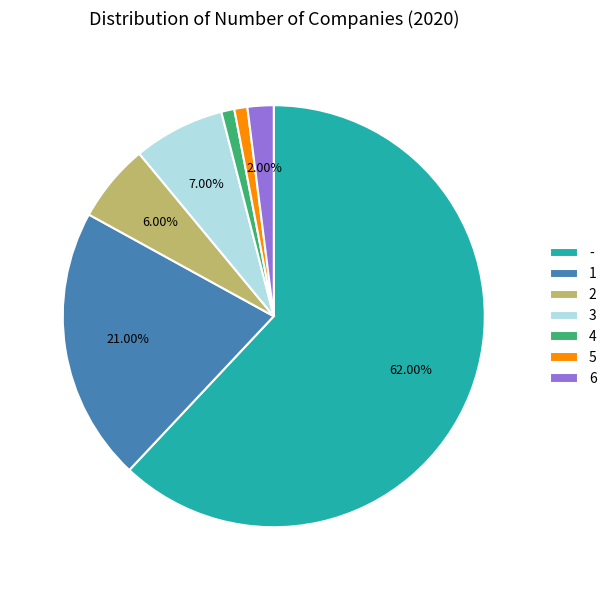

Which slice is the largest?

-